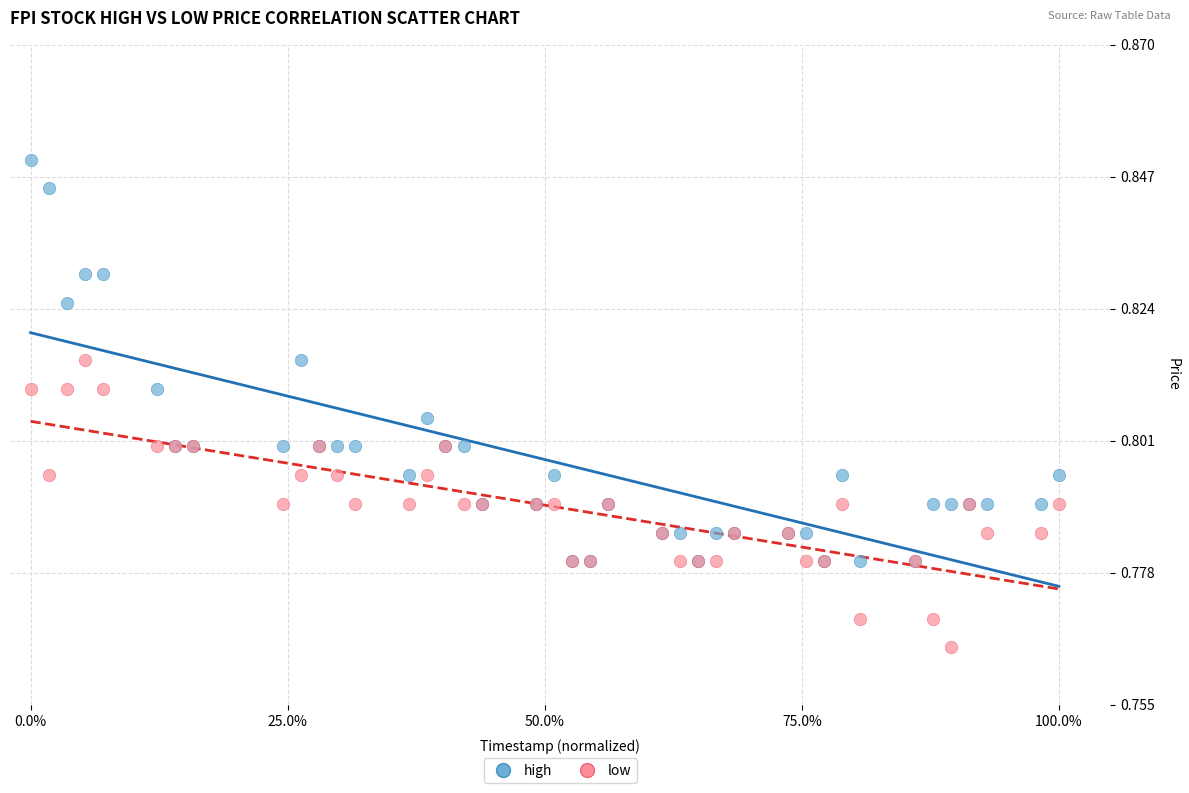

Which series has the widest spread of Y values?

high